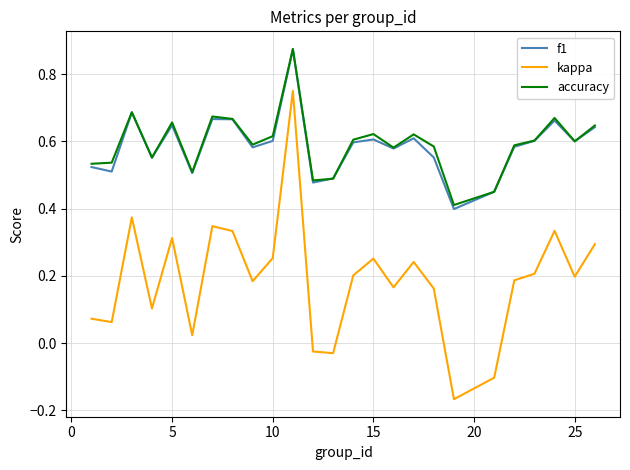

How many values in kappa are above zero?

21